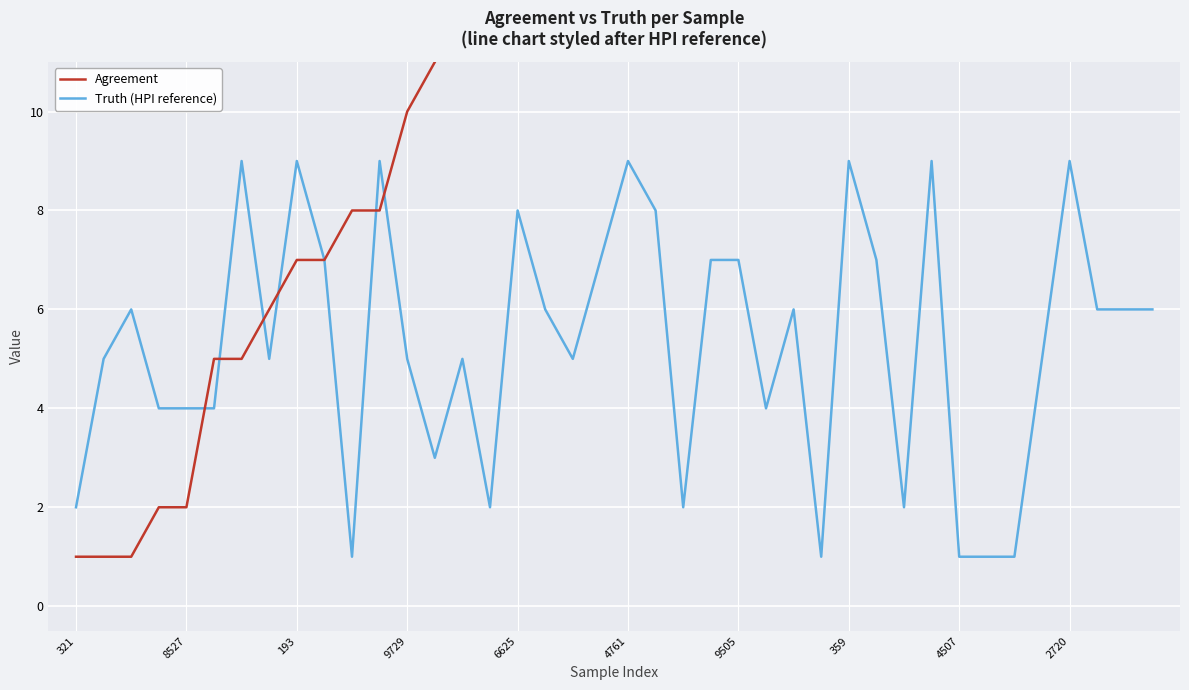

In Truth (HPI reference), how many points are higher than both neighbors (excluding endpoints)?

11